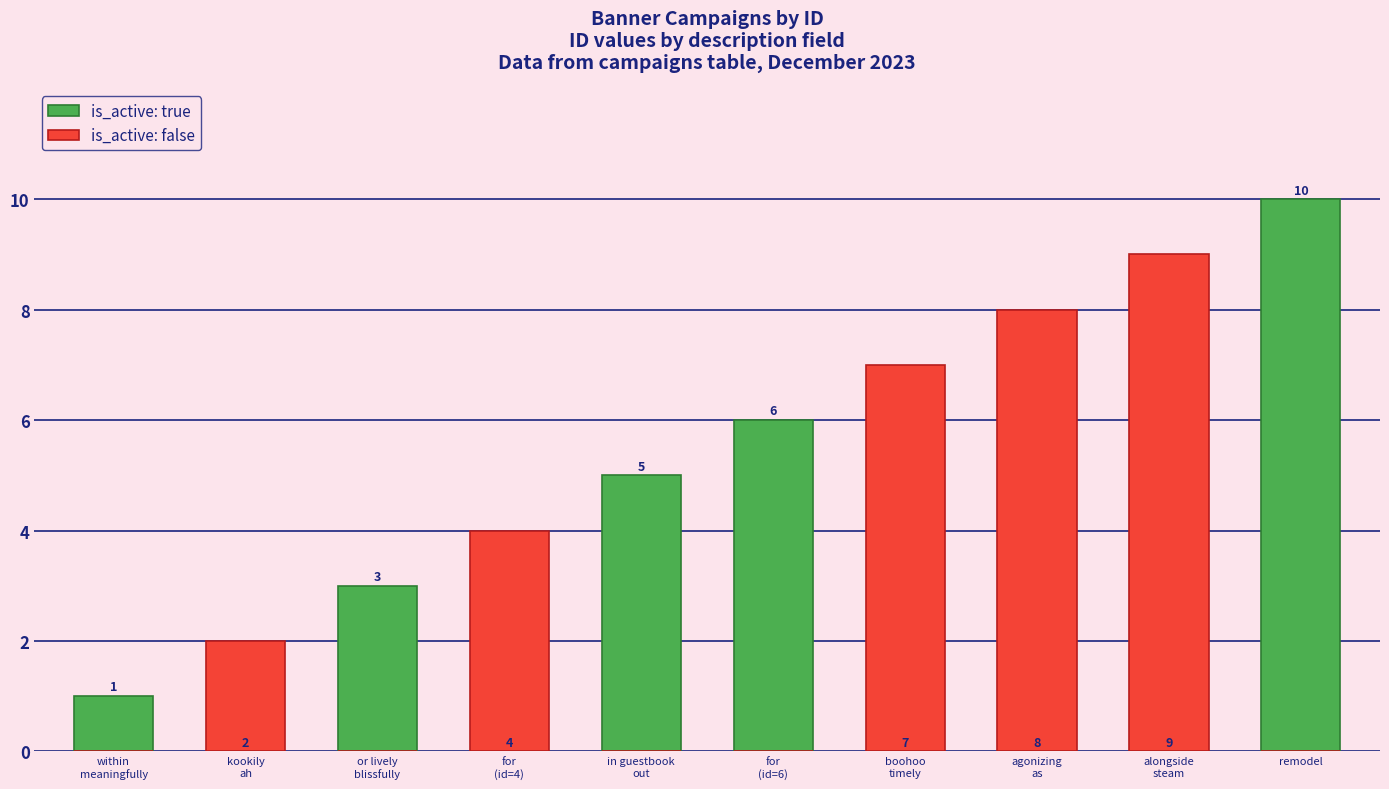

Reading left to right, list all the values displayed in this chart.

is_active: true: within
meaningfully=1	kookily
ah=0	or lively
blissfully=3	for
(id=4)=0	in guestbook
out=5	for
(id=6)=6	boohoo
timely=0	agonizing
as=0	alongside
steam=0	remodel=10
is_active: false: within
meaningfully=0	kookily
ah=2	or lively
blissfully=0	for
(id=4)=4	in guestbook
out=0	for
(id=6)=0	boohoo
timely=7	agonizing
as=8	alongside
steam=9	remodel=0